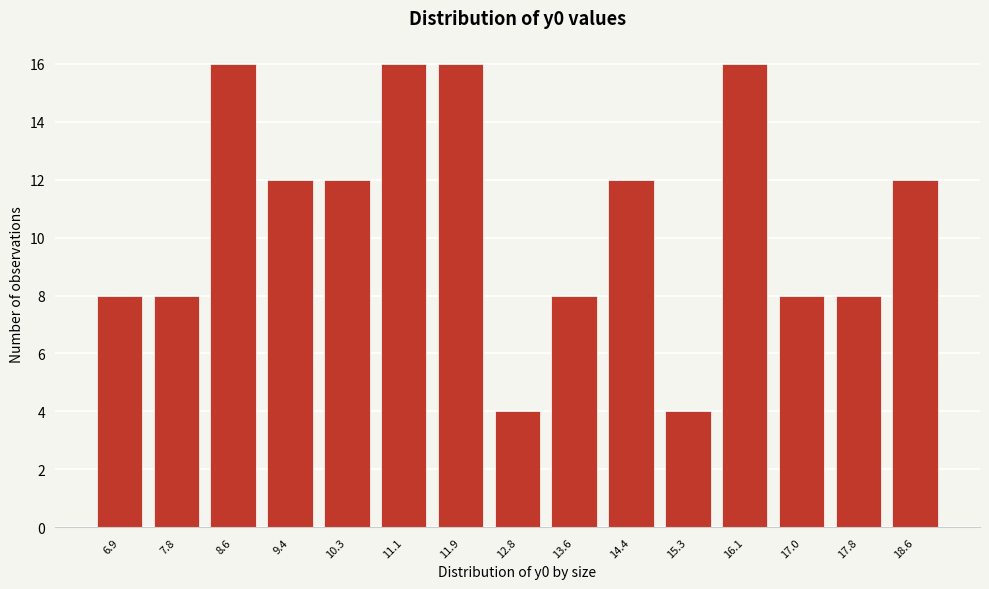

Reading left to right, what are all the values shown in this chart?

6.9=8	7.8=8	8.6=16	9.4=12	10.3=12	11.1=16	11.9=16	12.8=4	13.6=8	14.4=12	15.3=4	16.1=16	17.0=8	17.8=8	18.6=12